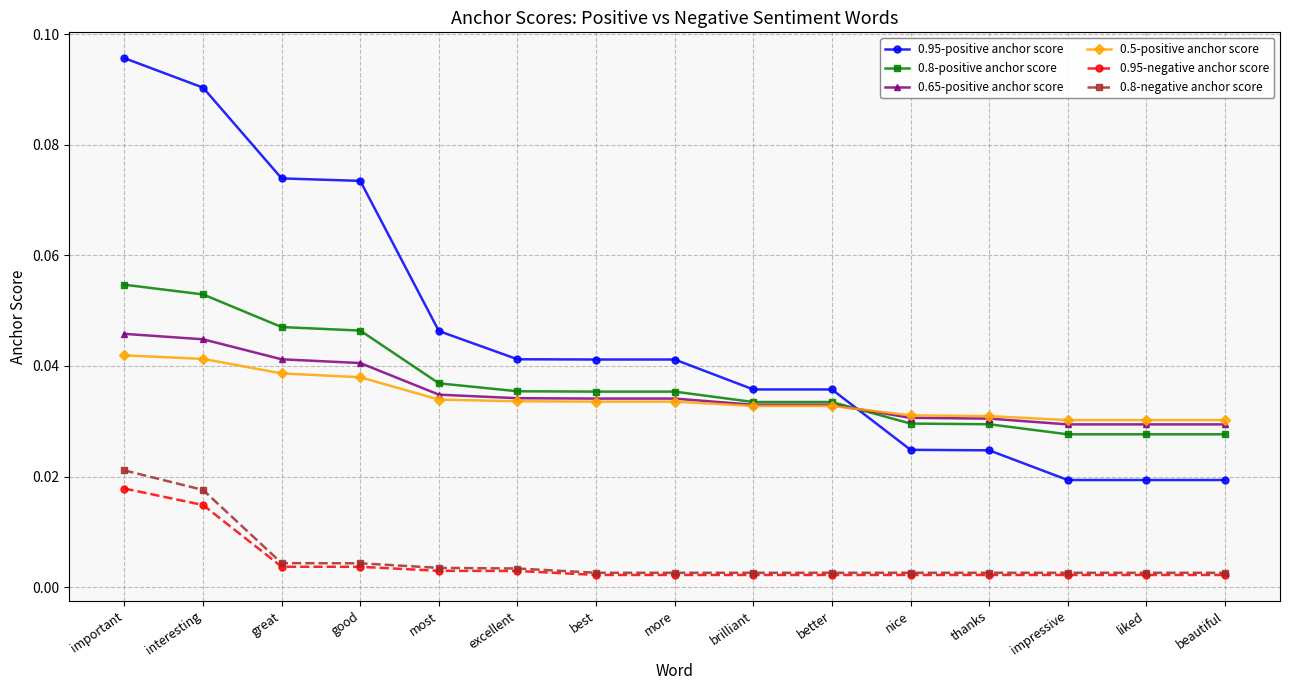

True or false: 0.95-negative anchor score and 0.65-positive anchor score intersect in this chart.

False